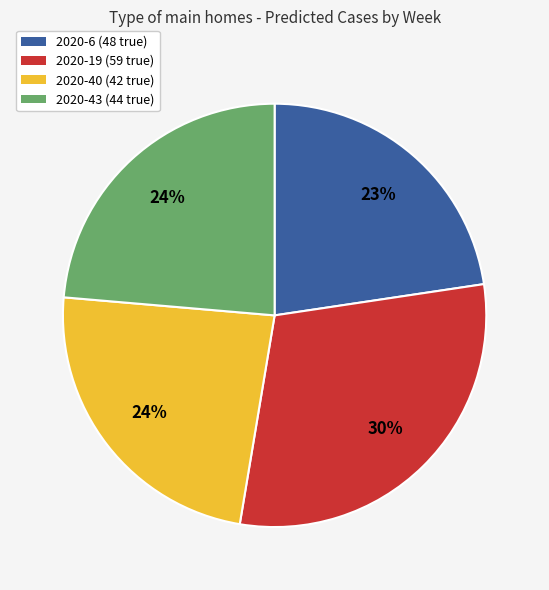

Which category has the biggest portion of the pie?

2020-19 (59 true)